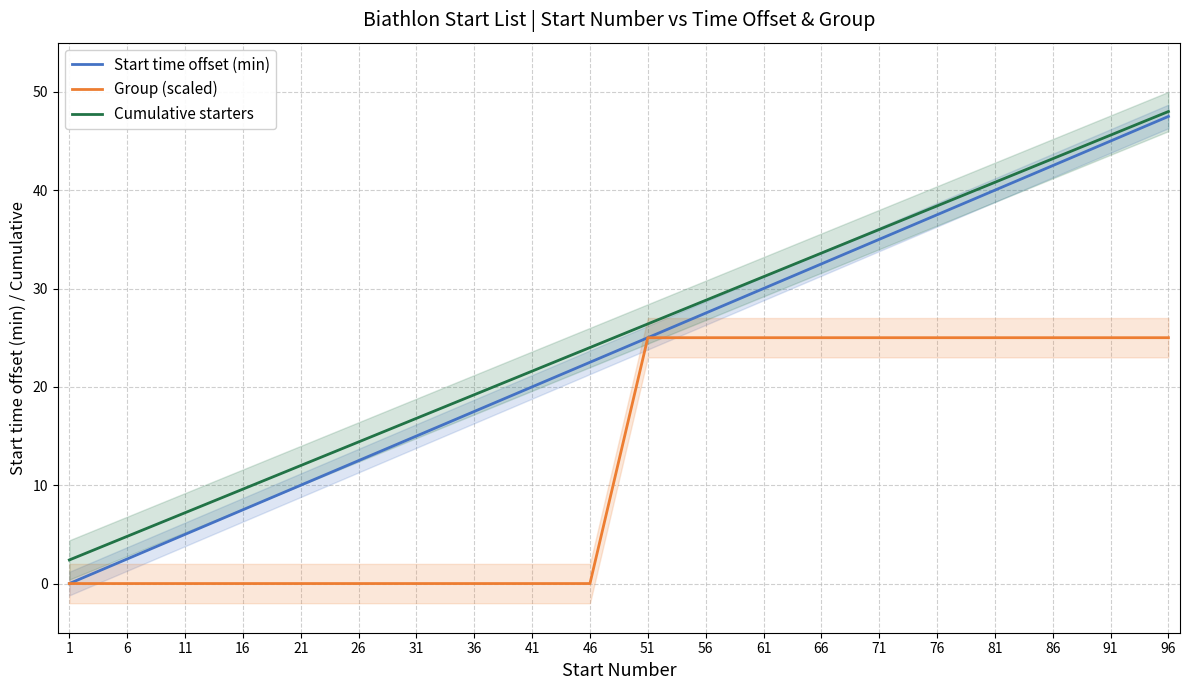

Which series has the largest range (max minus min)?

Start time offset (min)